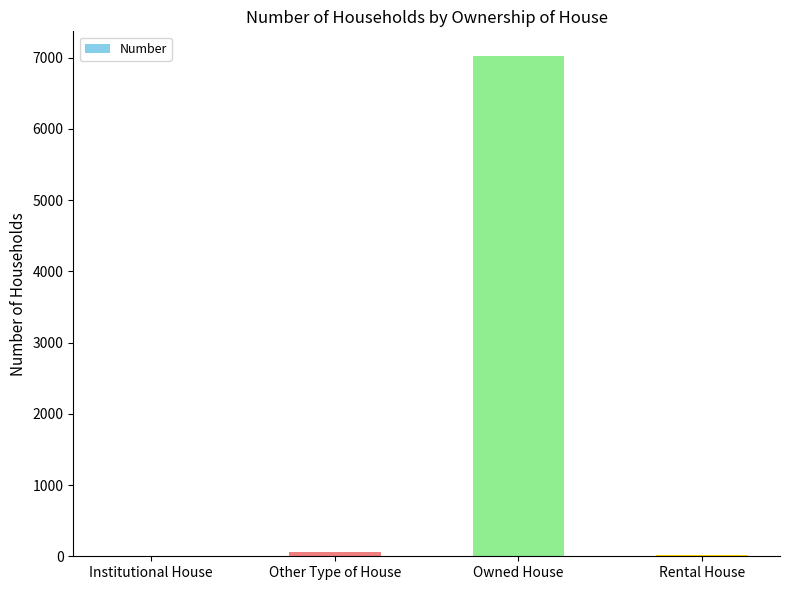

How many series are shown in this chart?

1